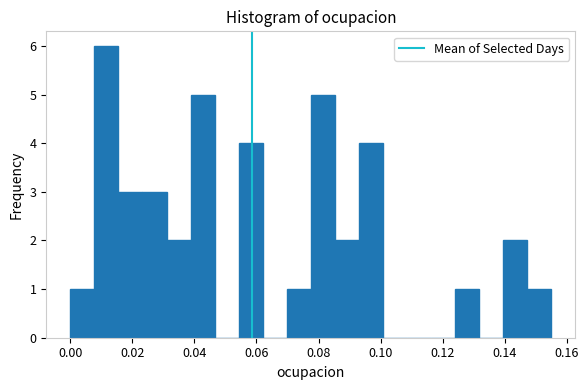

Around what value on the x-axis is the tallest bar? Give the approximate position of its centre, as read against the axis.

0.012